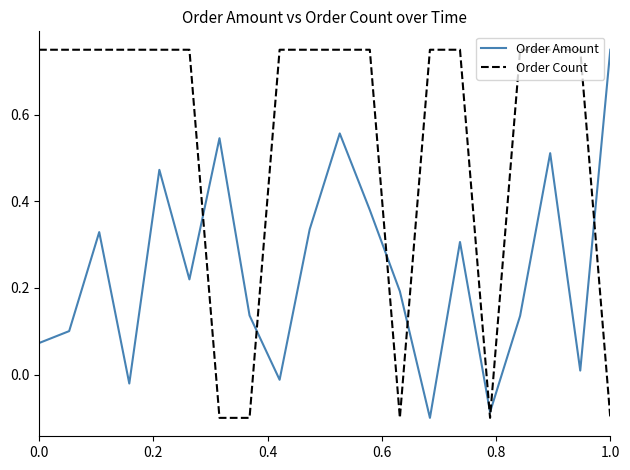

Rank the series by their average value, from lowest to highest.

Order Amount, Order Count